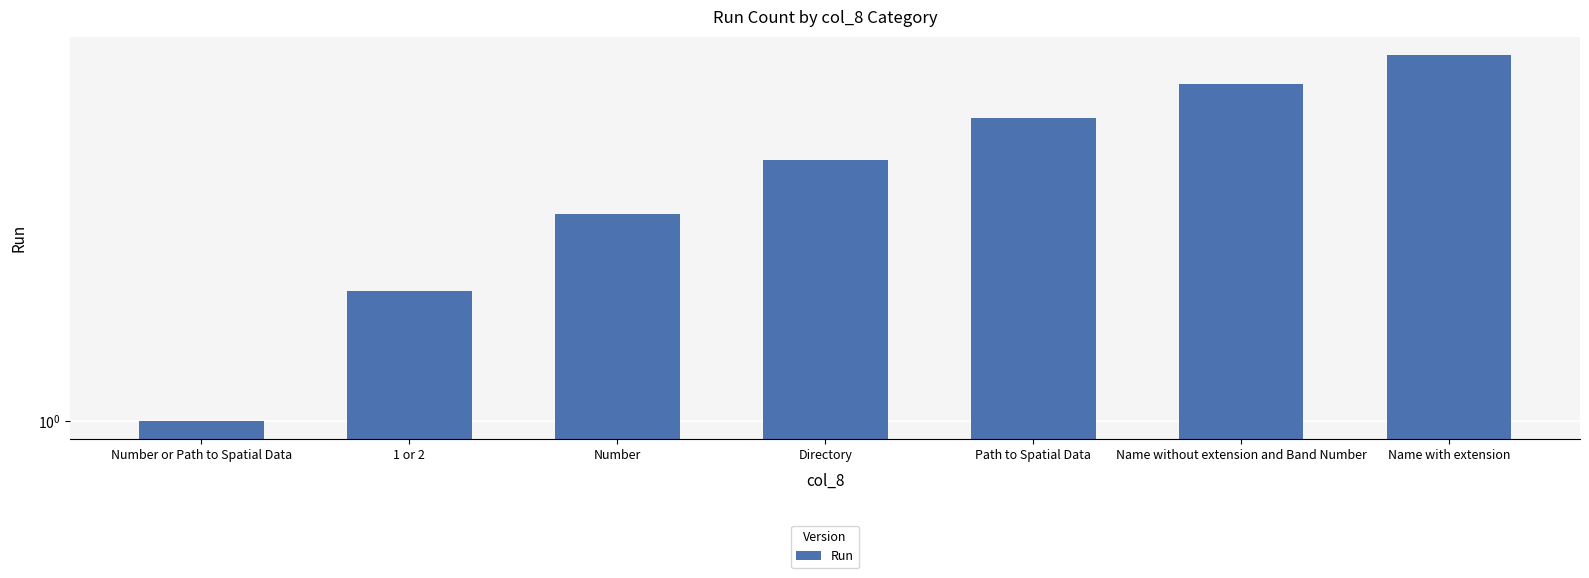

Approximately how many times larger is the value at Name with extension compared to Path to Spatial Data?

1.4